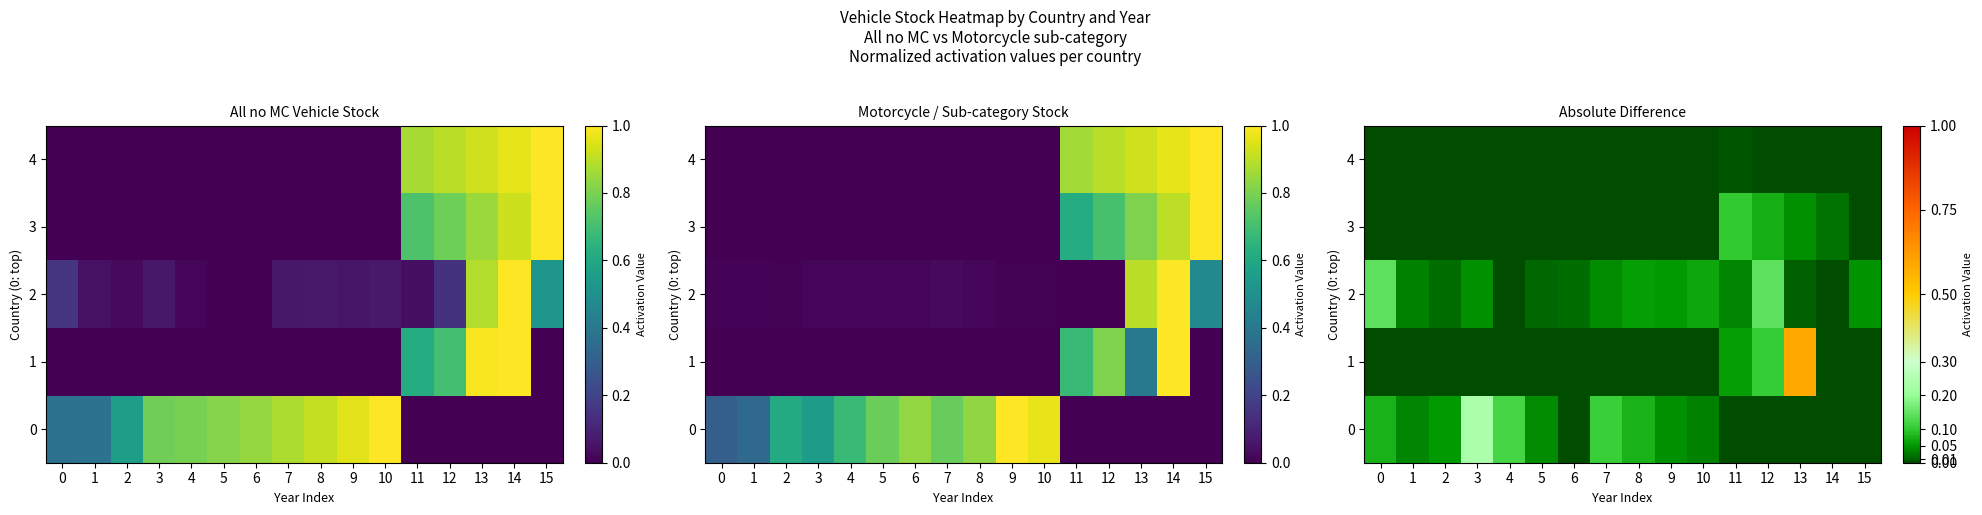

Which category has the lowest value in the 0 series?

11